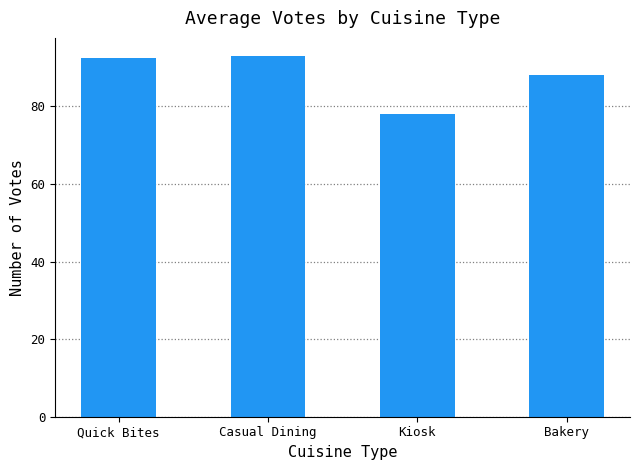

What is the greatest value displayed?

93.0